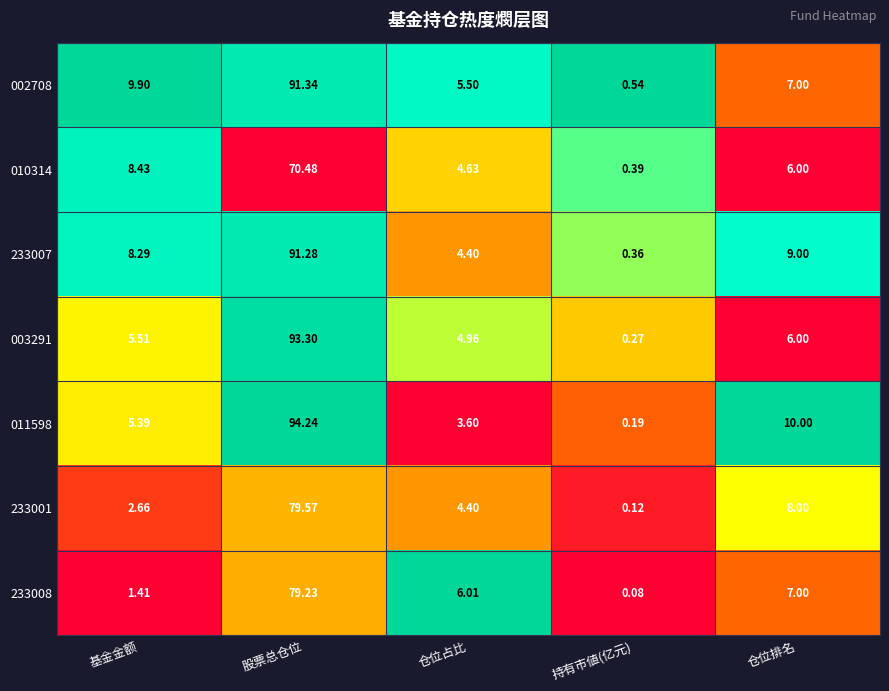

Where does the 233001 series first go above 4?

股票总仓位